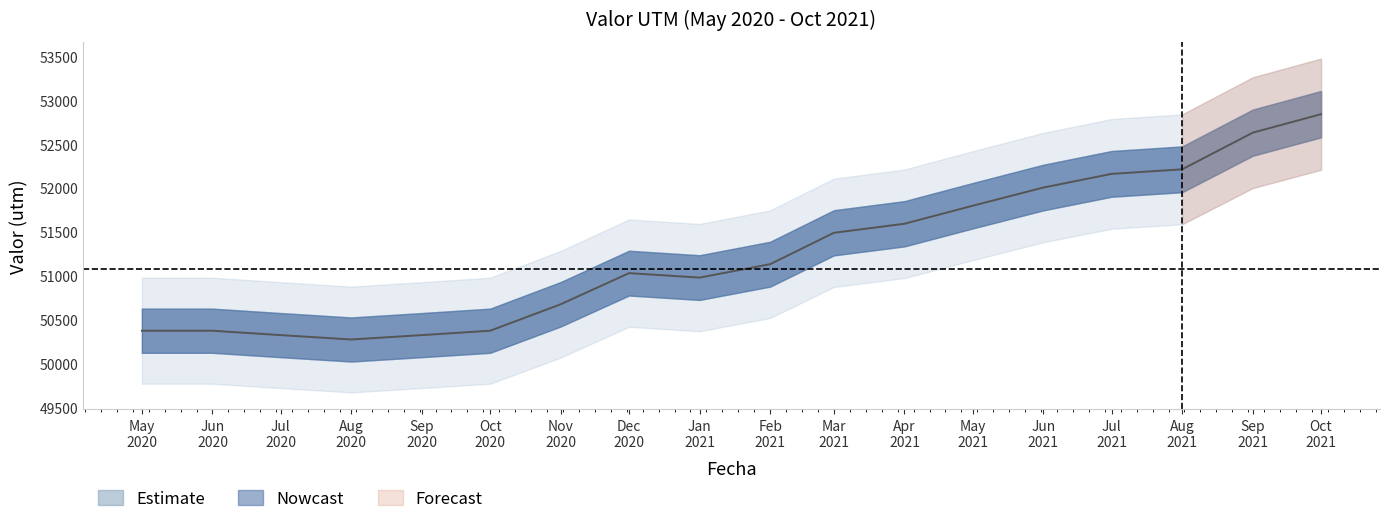

How many interior local peaks (higher than both neighbors) does the data have?

1